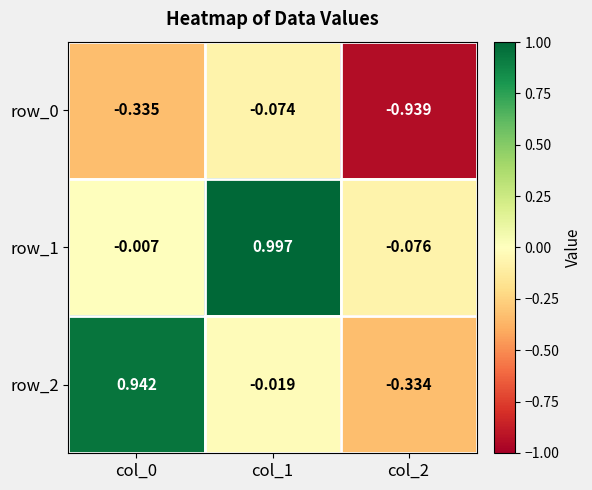

Between col_2 and col_0, which is larger?

col_0